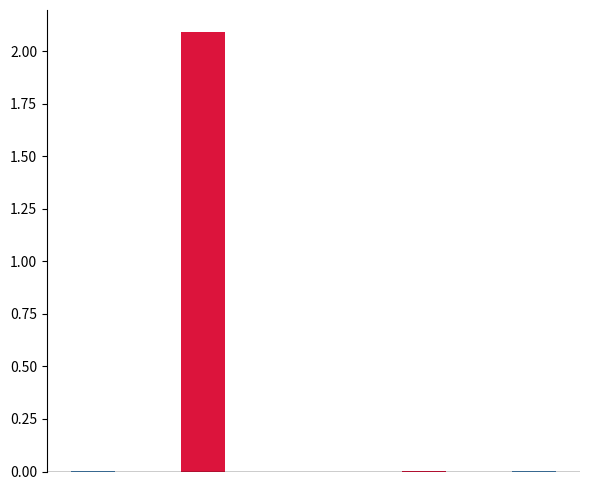

Reading left to right, list all the values displayed in this chart.

0.0	2.1	0.0	0.0	0.0